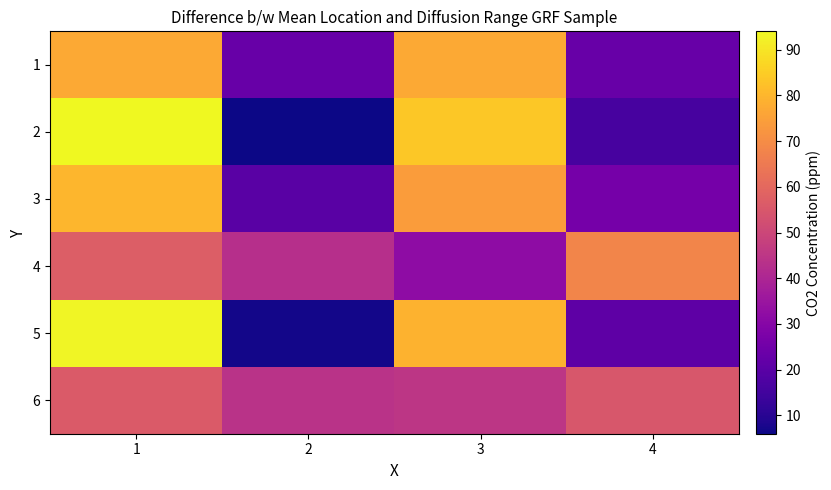

Reading left to right, transcribe all the data shown in this chart.

1: 1=77	2=23	3=77	4=23
2: 1=94	2=6	3=84	4=16
3: 1=80	2=20	3=74	4=26
4: 1=57	2=43	3=32	4=68
5: 1=93	2=7	3=79	4=21
6: 1=56	2=44	3=45	4=55